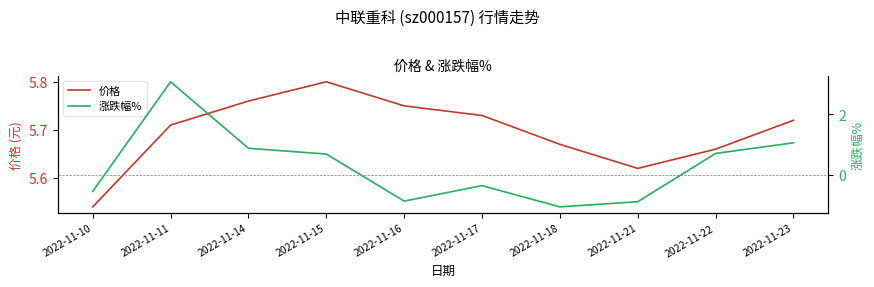

Reading left to right, list all the values displayed in this chart.

价格: 5.5	5.7	5.8	5.8	5.8	5.7	5.7	5.6	5.7	5.7
涨跌幅%: -0.5	3.1	0.9	0.7	-0.9	-0.3	-1.1	-0.9	0.7	1.1